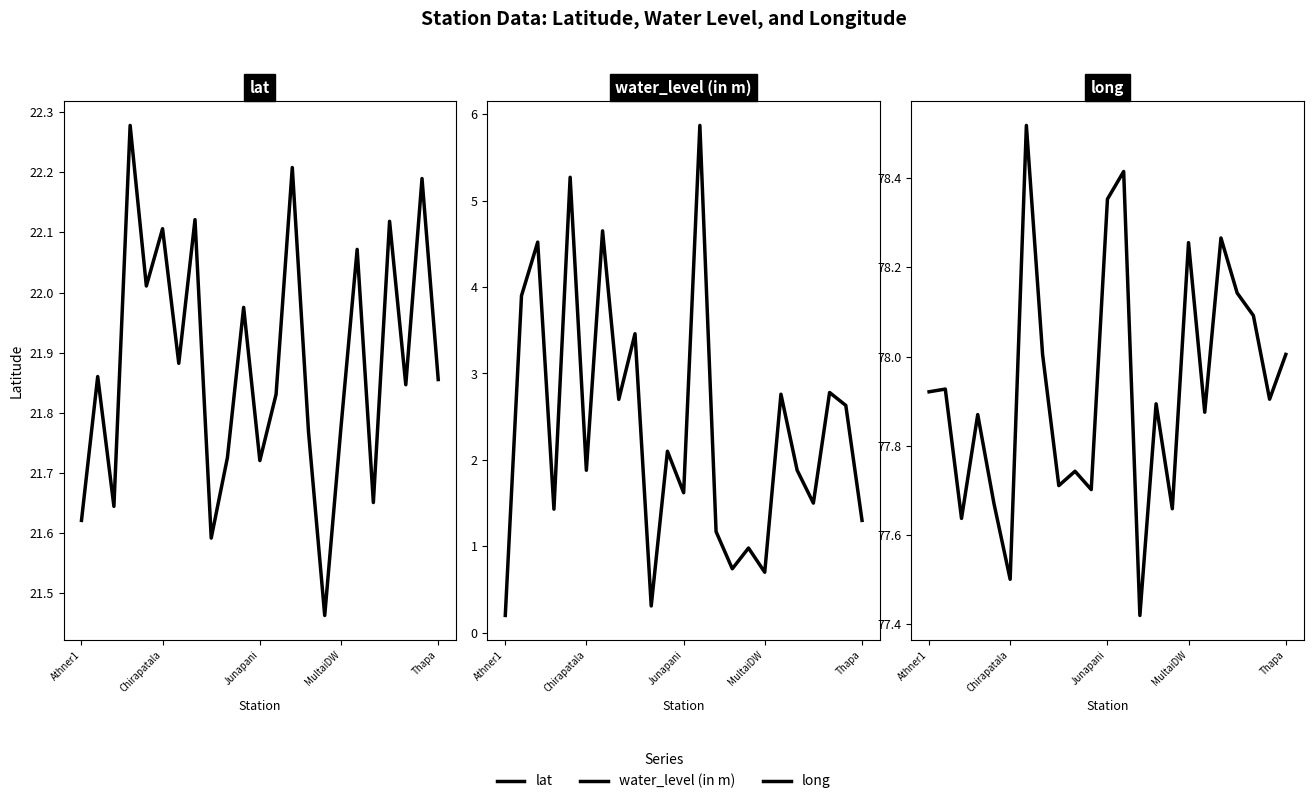

Is this an area chart (filled region under the line)?

No